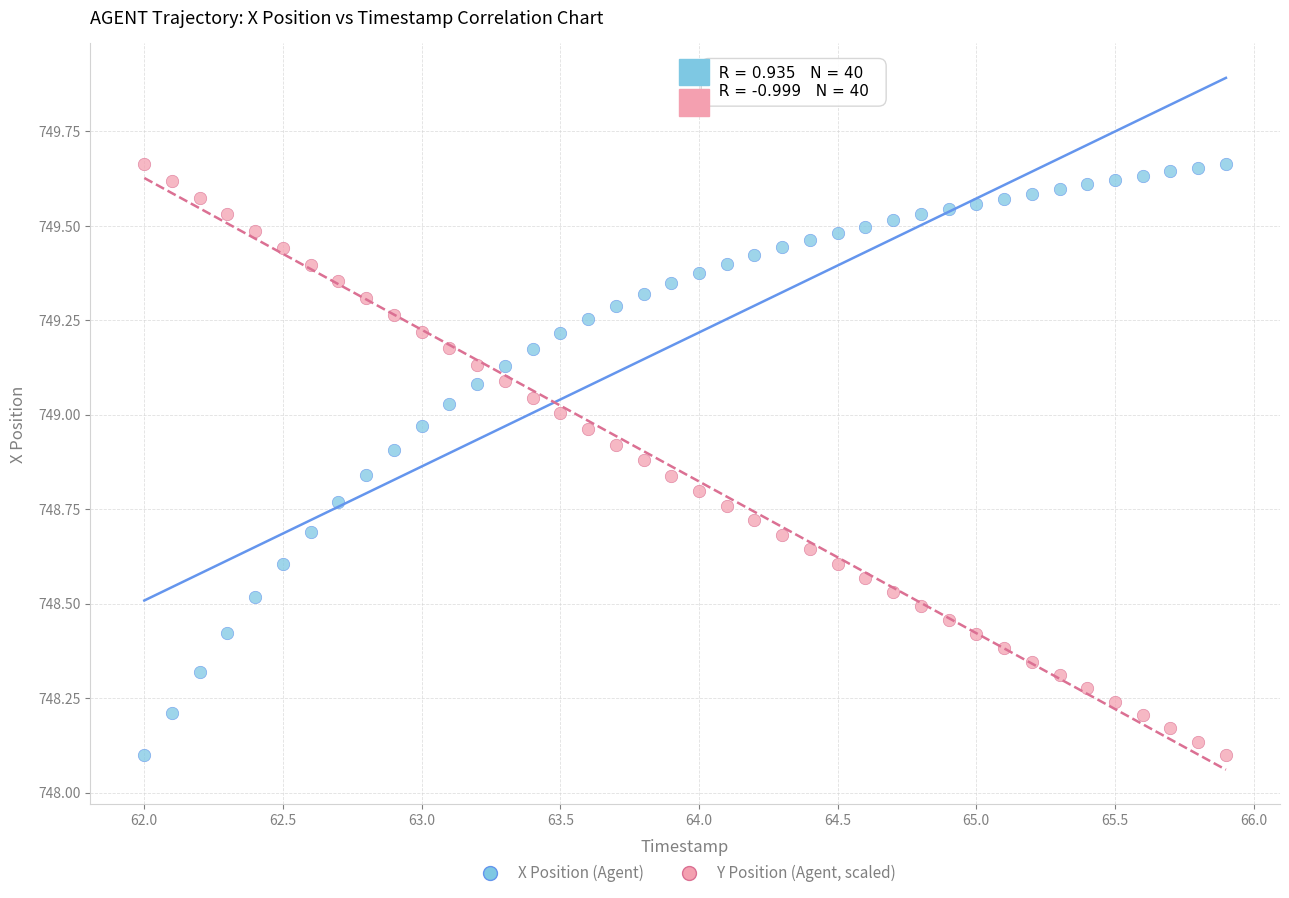

What is the X range (max minus min) for the scatter plot?

3.9